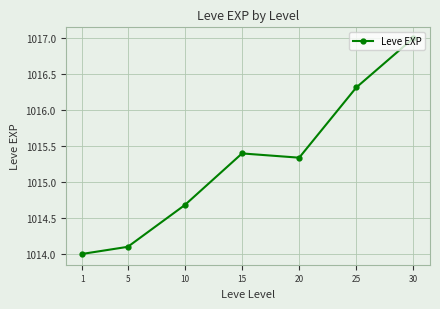

At which category does the data reach its first local valley?

20